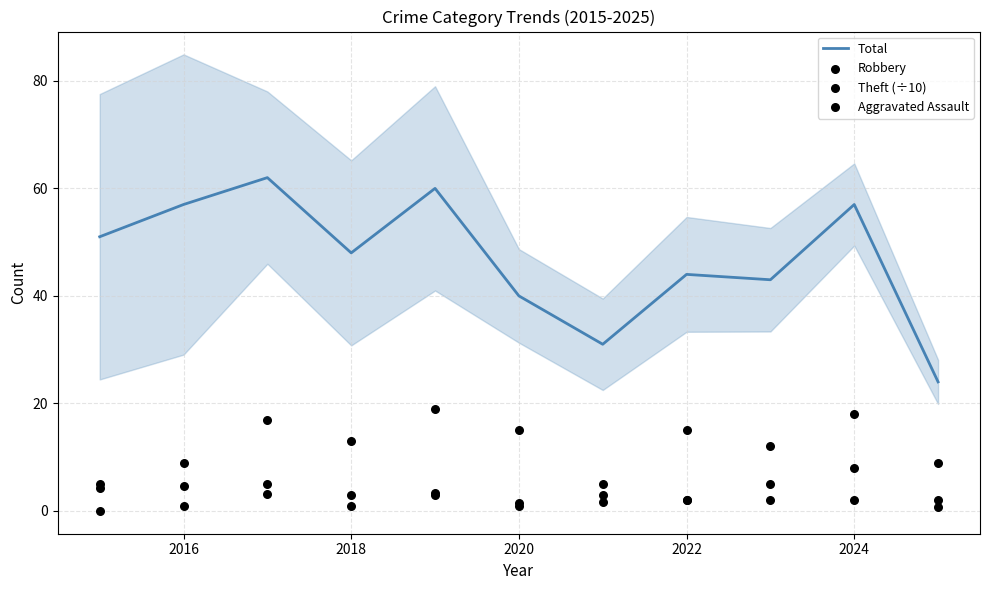

Which series contains the highest Y value?

Total